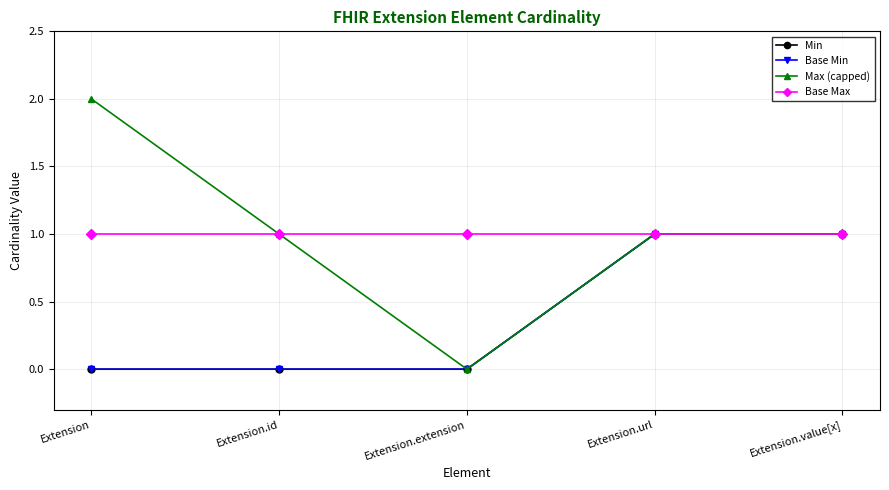

Is this an area chart (filled region under the line)?

No